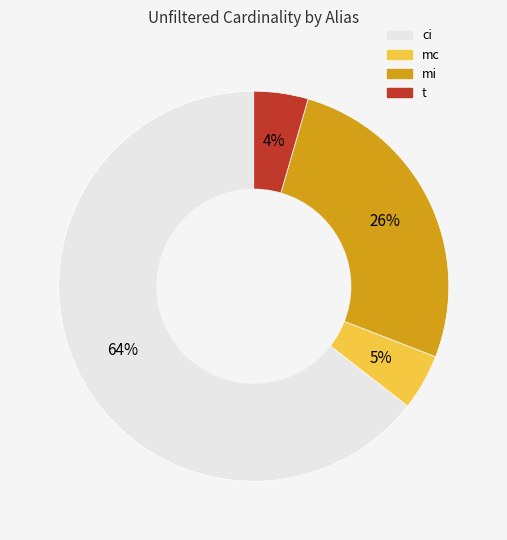

Is the sum of mi and t greater than half?

No